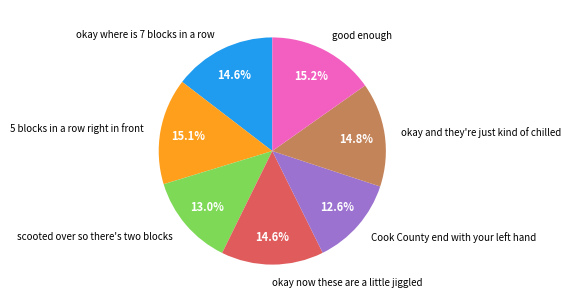

To the nearest percent, what is the difference between the largest and smallest slice percentages?

3%